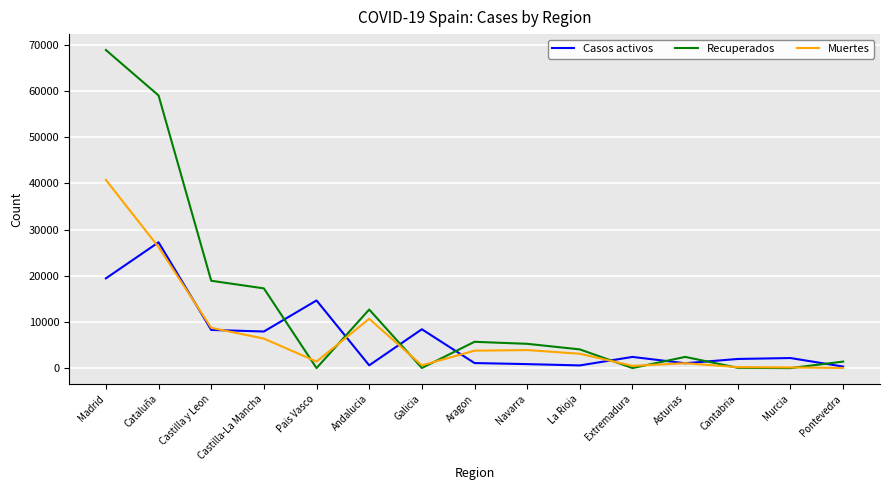

Which label corresponds to the largest value in the chart?

Madrid